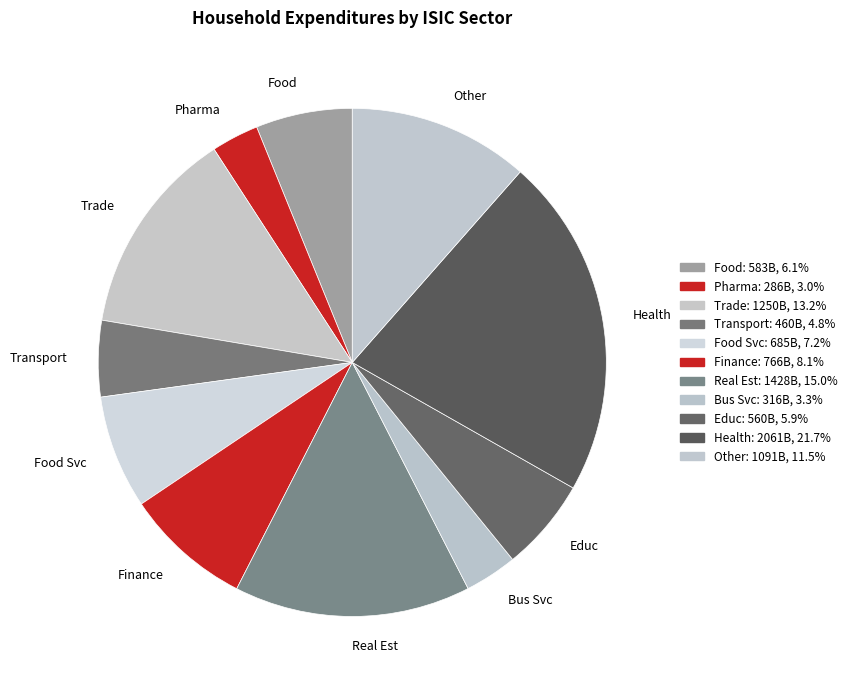

Which has a higher value, Other or Bus Svc?

Other